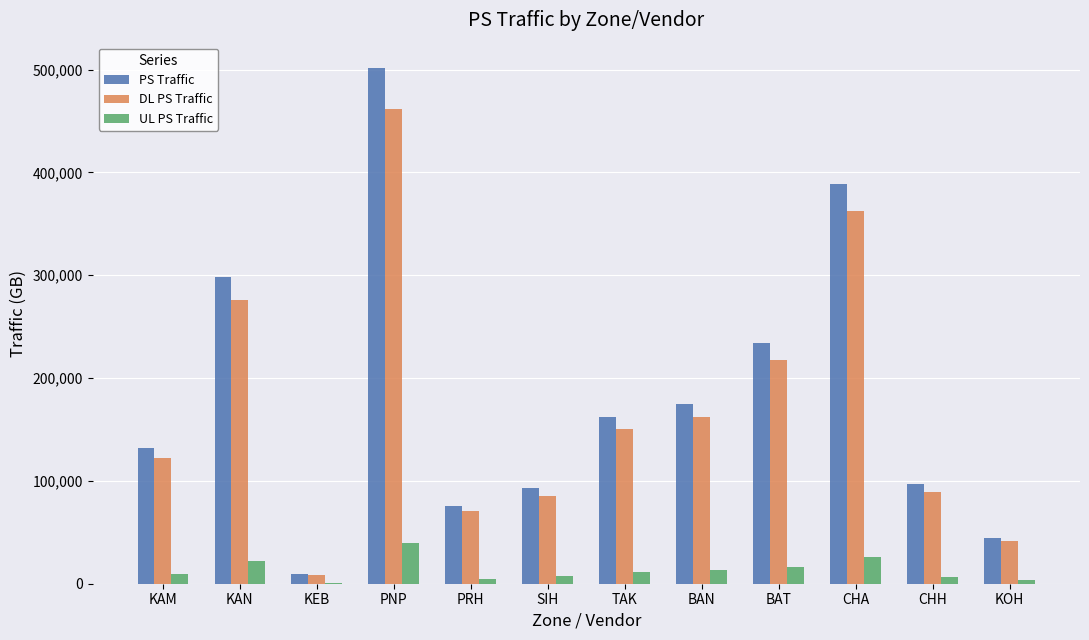

At which label does DL PS Traffic reach its peak?

PNP